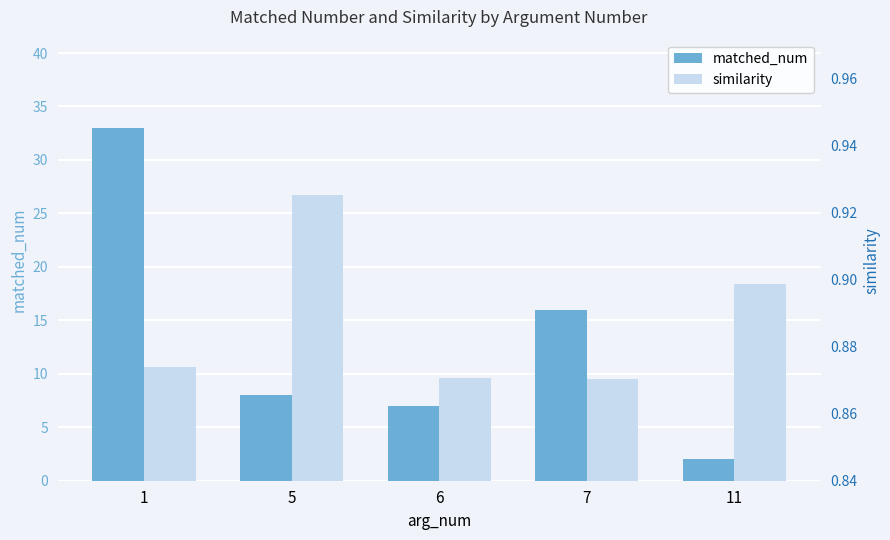

Which label corresponds to the smallest value in the chart?

7